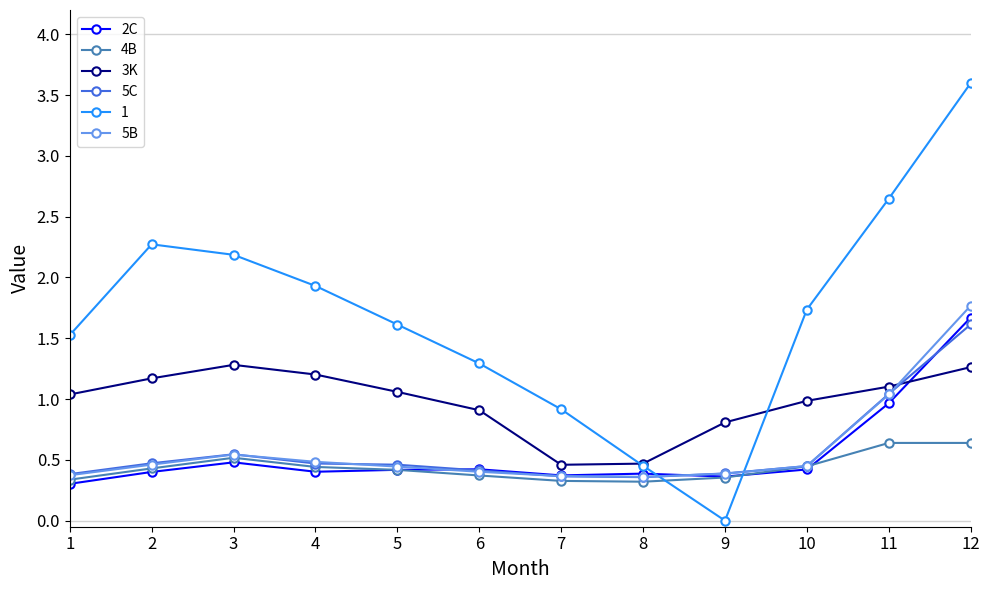

What is the approximate value of 3K at 6?

0.9